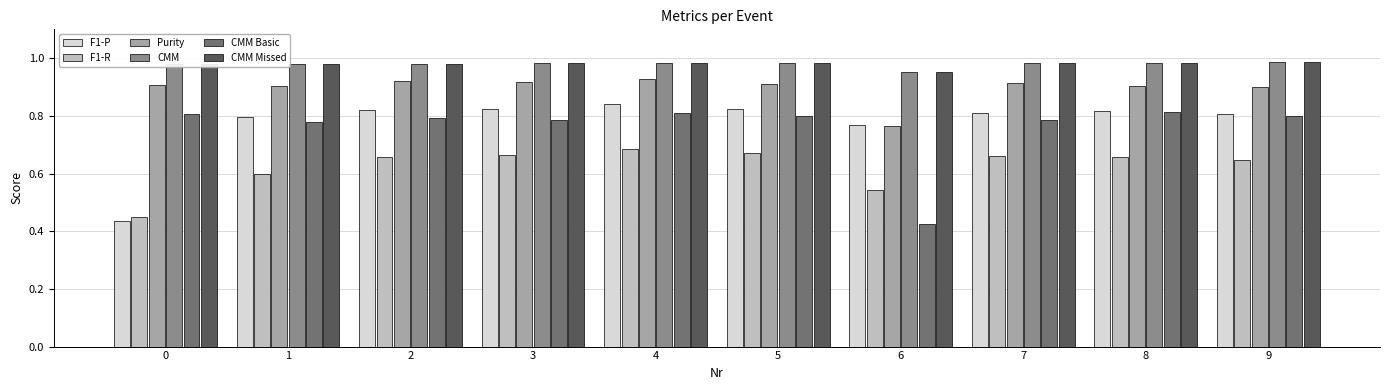

What is the sum of the Purity values at 2 and 0?

1.8